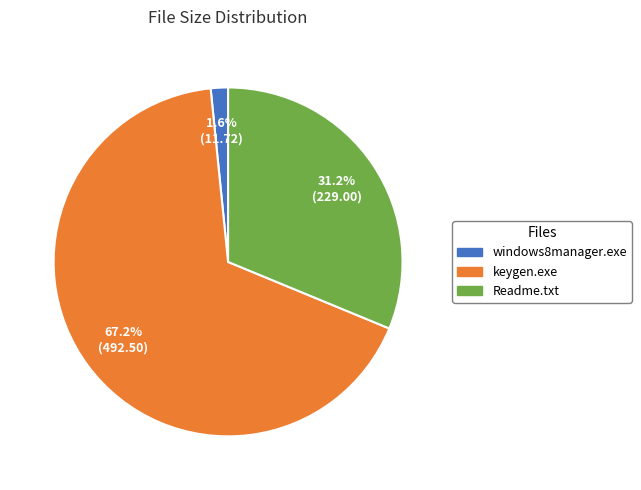

To the nearest percent, what is the average slice percentage?

33%